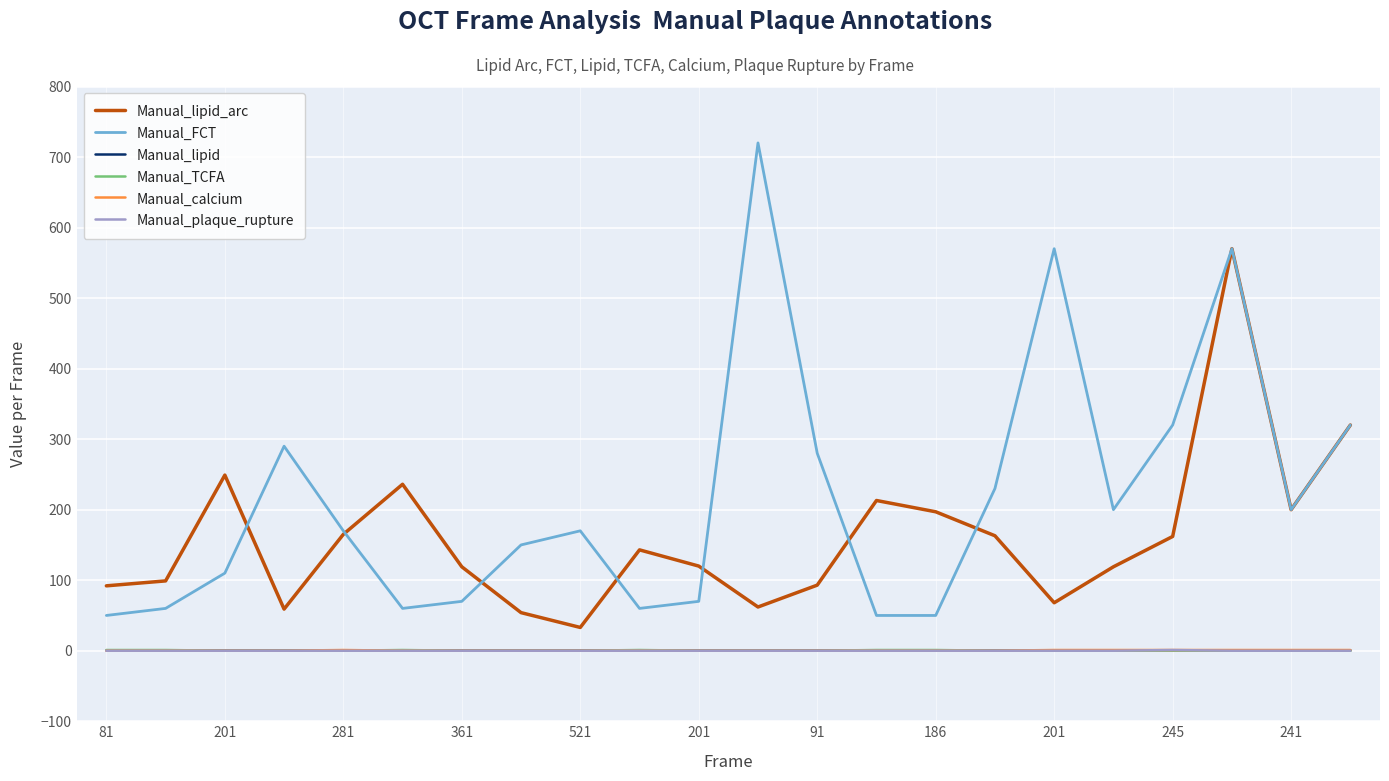

Which series has the widest spread of values?

Manual_FCT